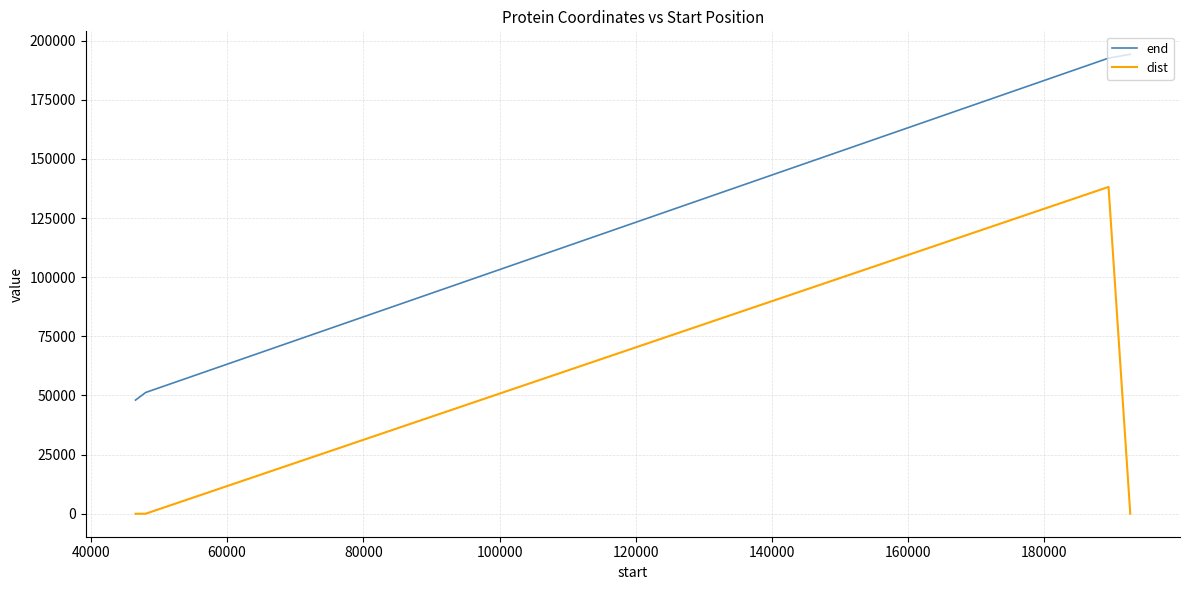

What is the minimum value for end?

48039